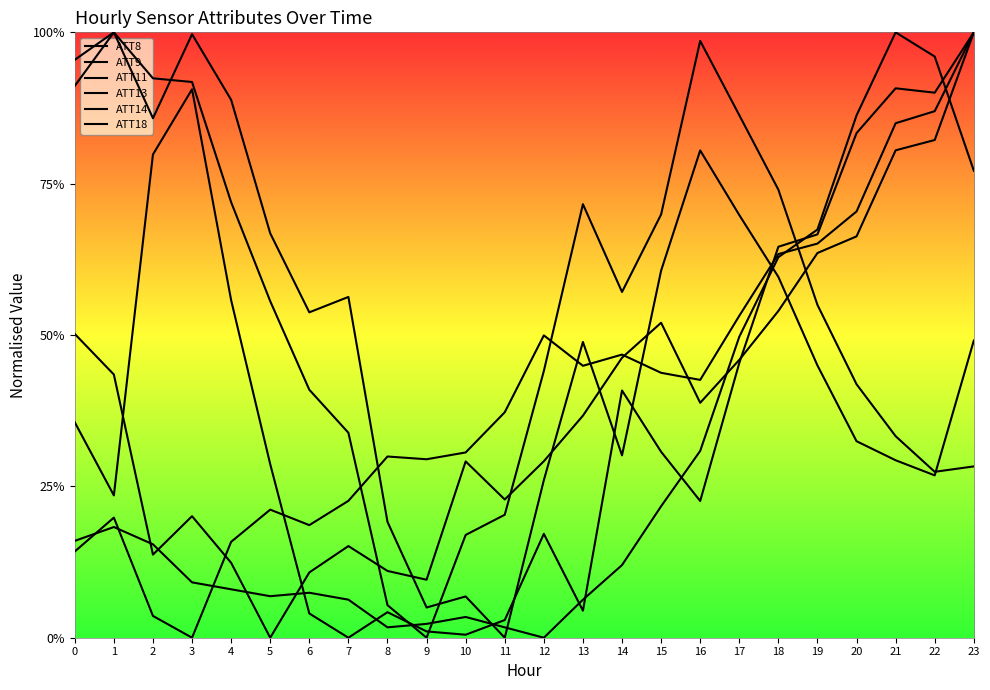

How many lines are shown in the chart?

6